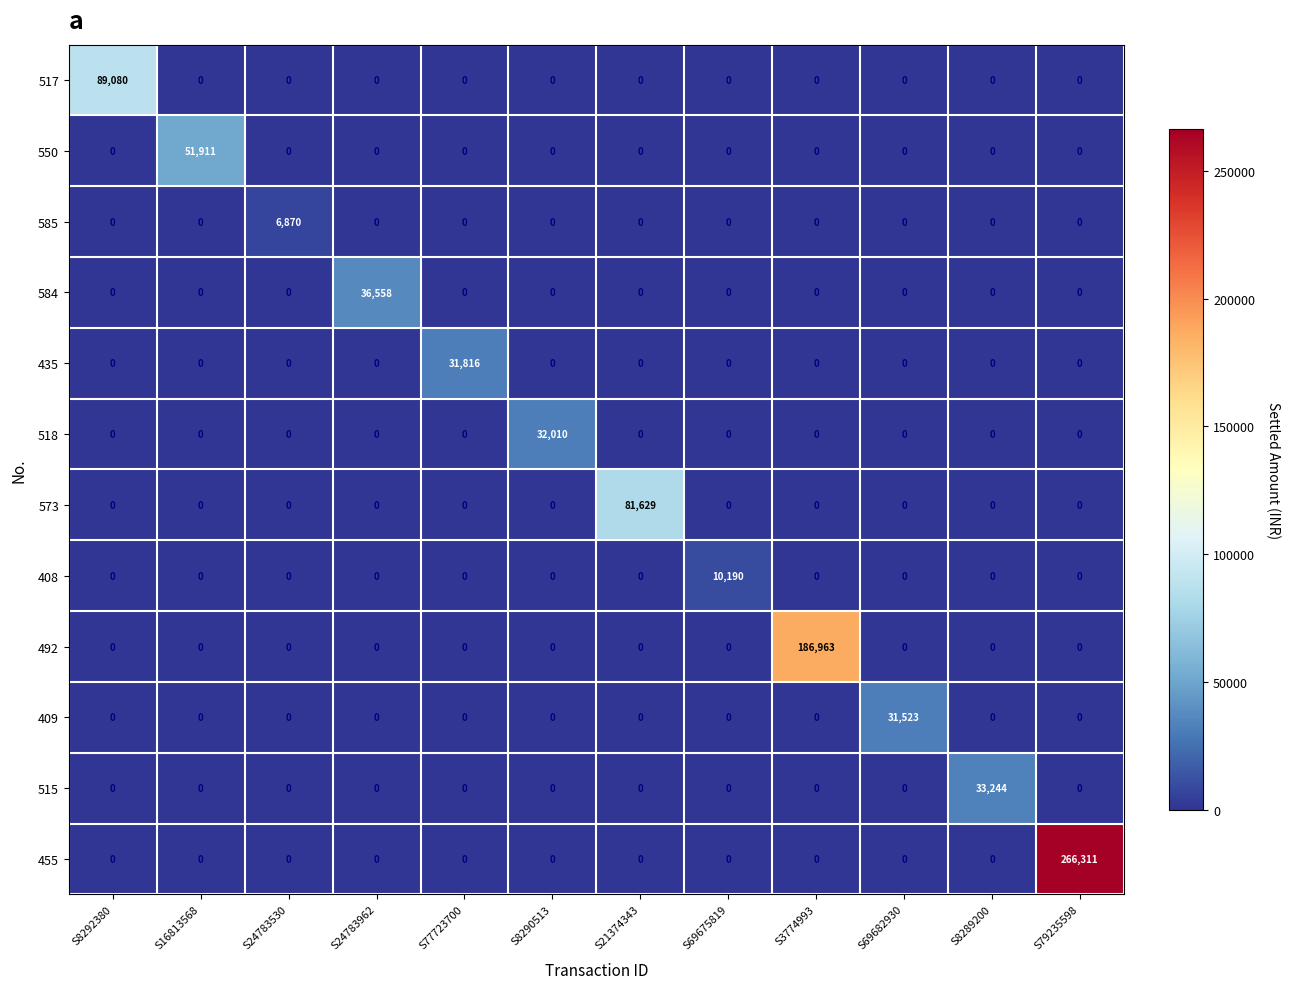

Between S24783530 and S21374343, which series saw the biggest shift?

573